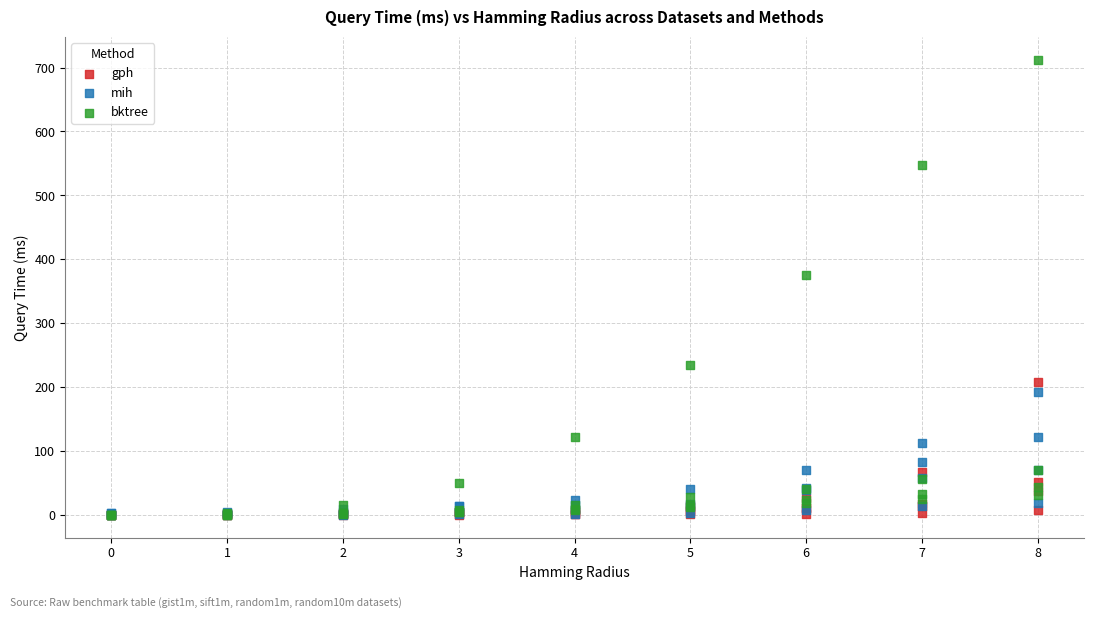

Across all series, what Y value is closest to 356?

376.0